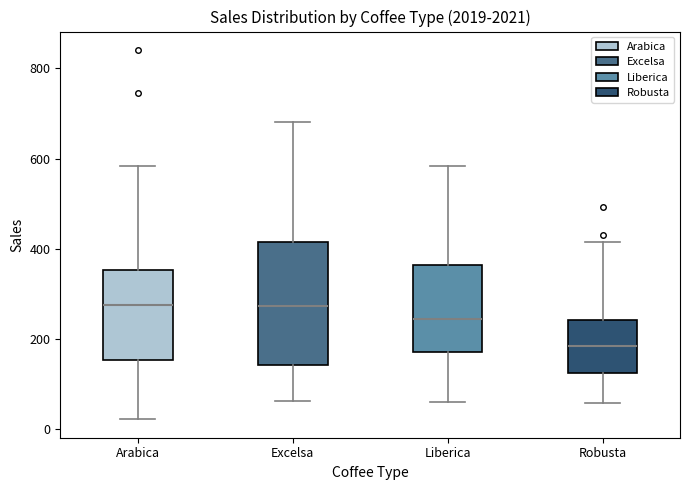

Where is the lower edge of the box for Arabica on the y-axis? The values are not printed on the chart, so give them approximately, as read against the axis.

160